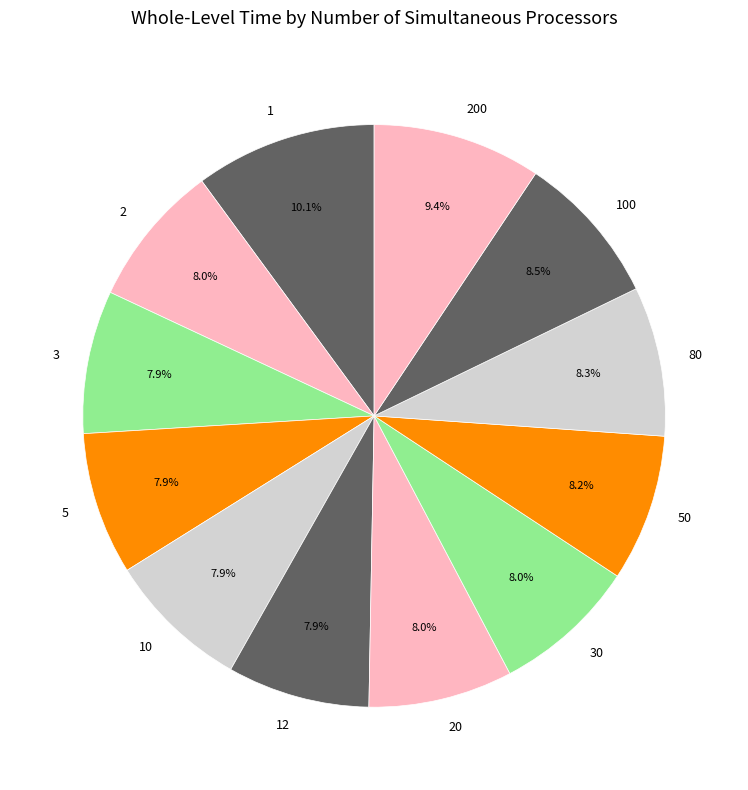

Which has a higher value, 100 or 200?

200